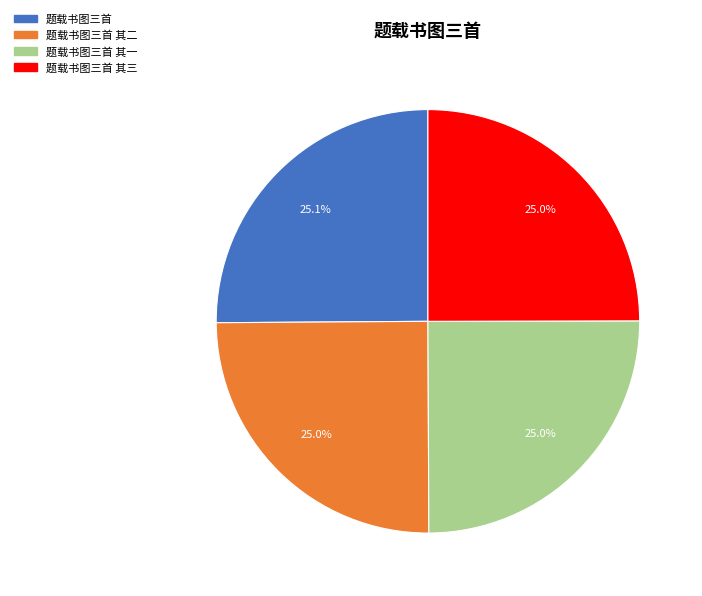

Does any single category account for the majority?

No